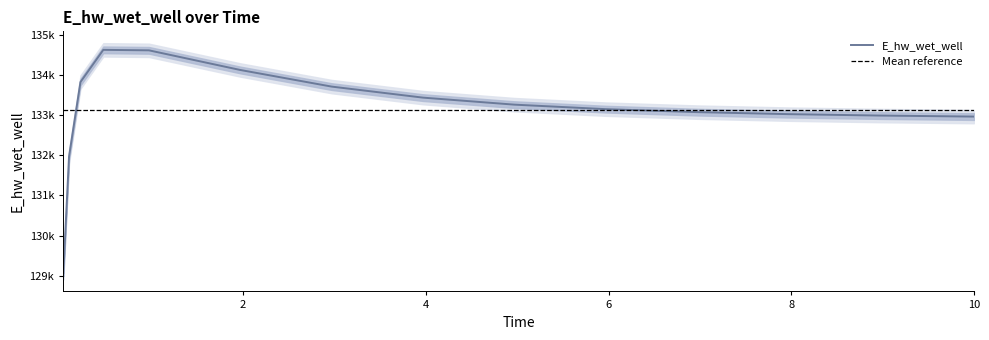

What is the label of the 4th point from the left?

0.46875